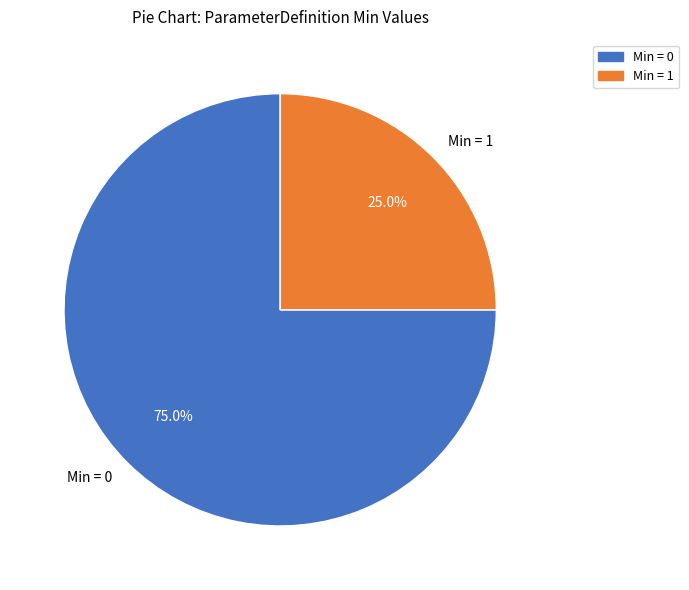

Combined, do Min = 1 and Min = 0 account for over 50%?

Yes